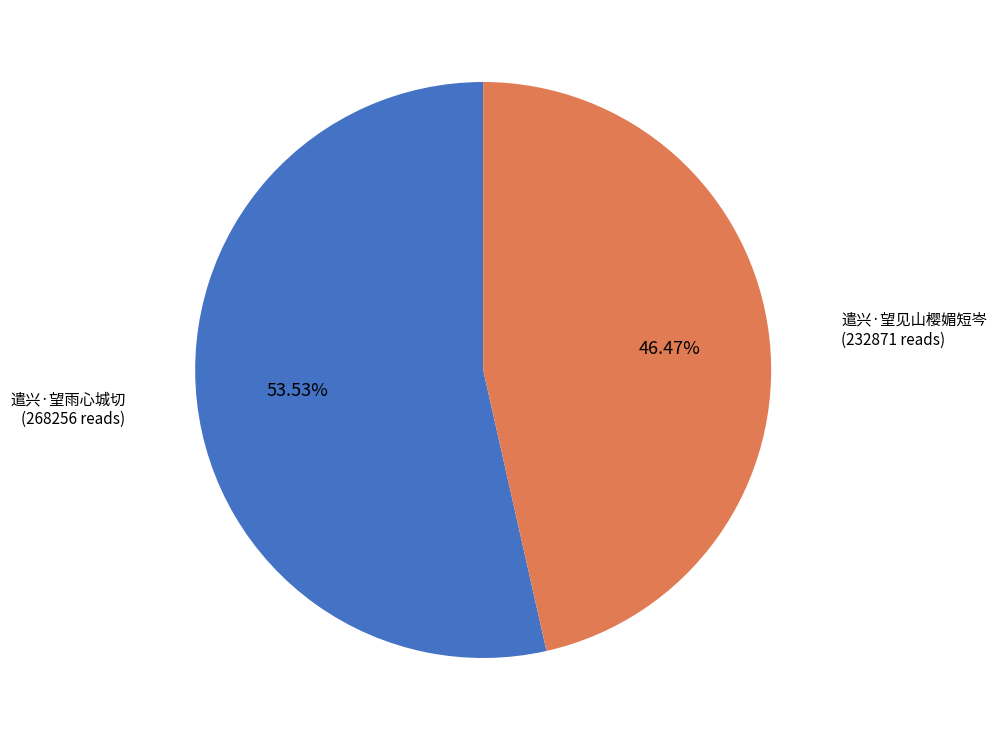

To the nearest percent, what is the difference between the 遣兴·望见山樱媚短岑 and 遣兴·望雨心城切 slice percentages?

7%